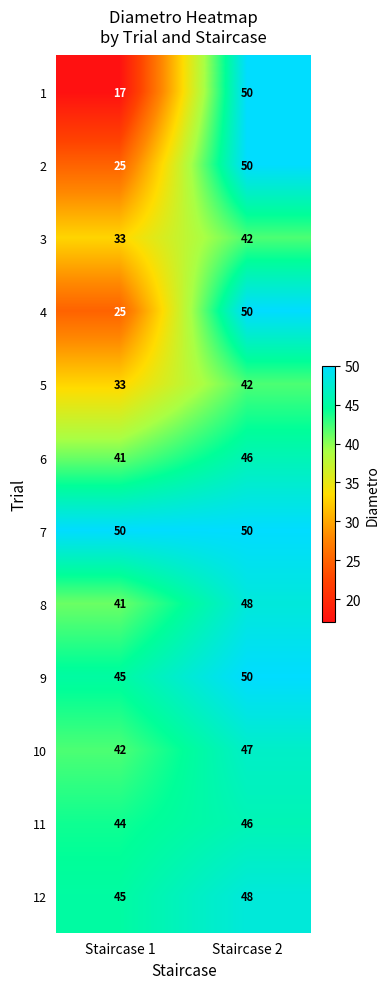

Which series has the widest spread of values?

1